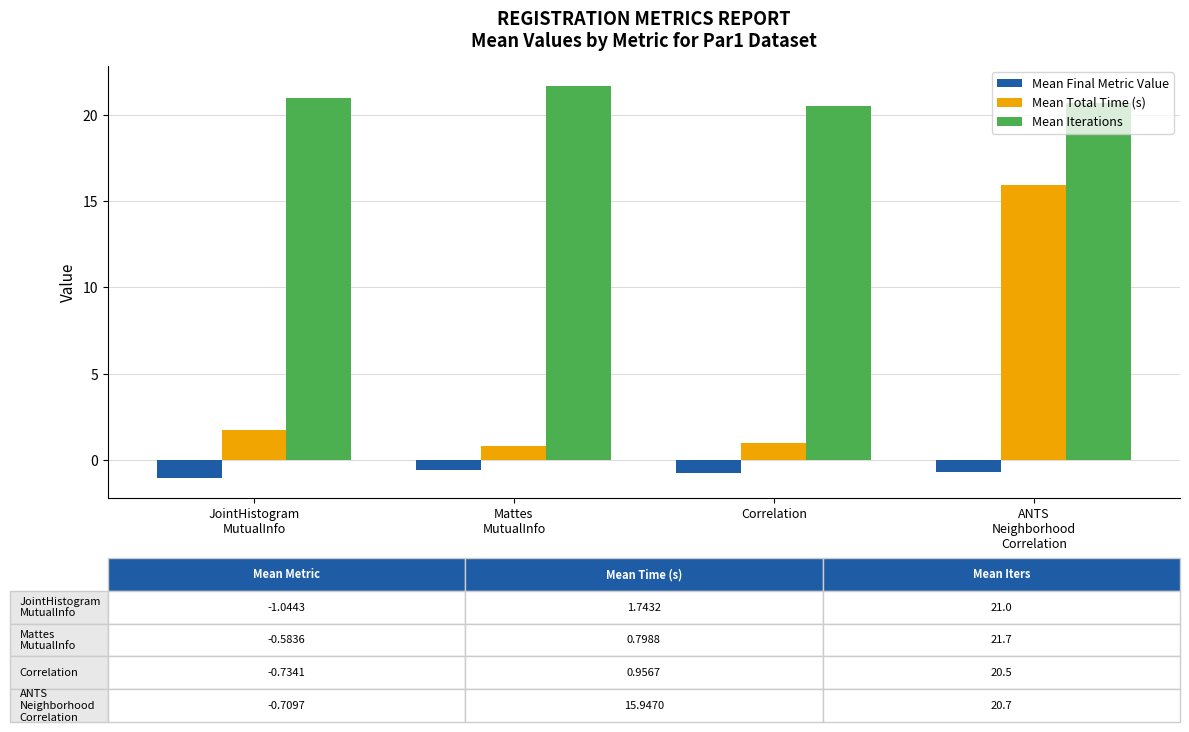

Which series has the largest total across all categories?

Mean Iterations